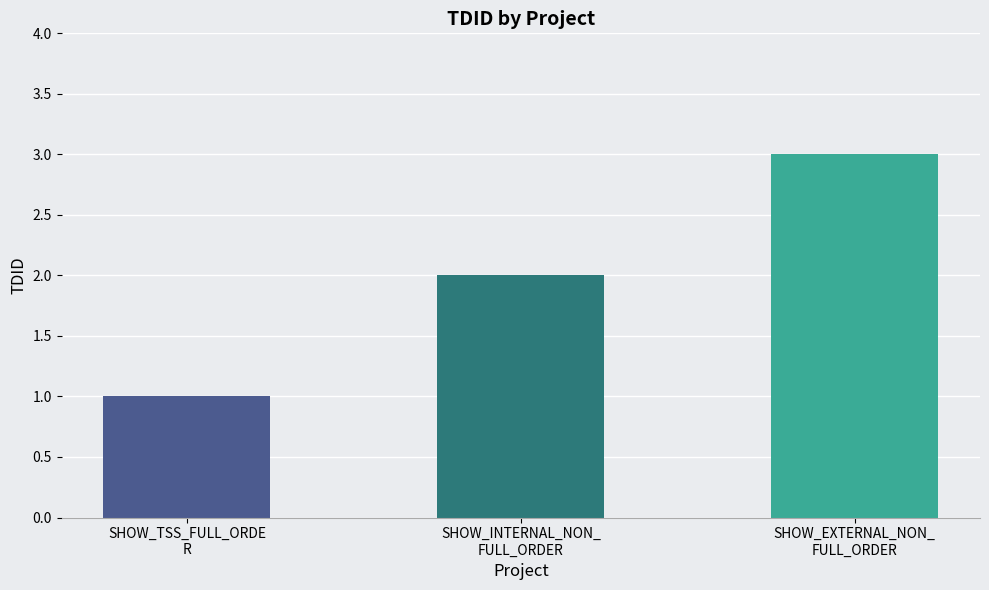

How many bars are there in total?

3